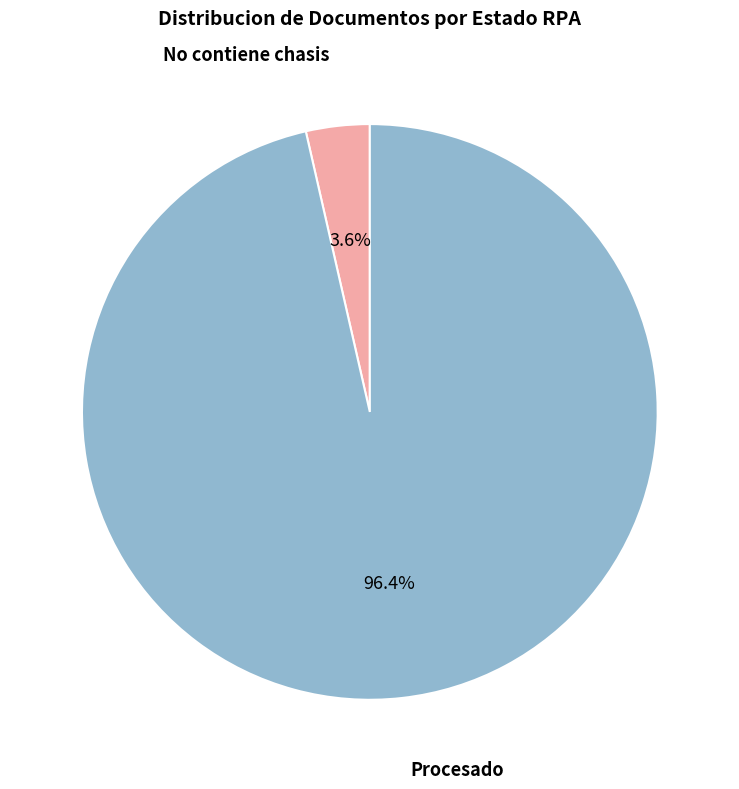

Does any single category account for the majority?

Yes